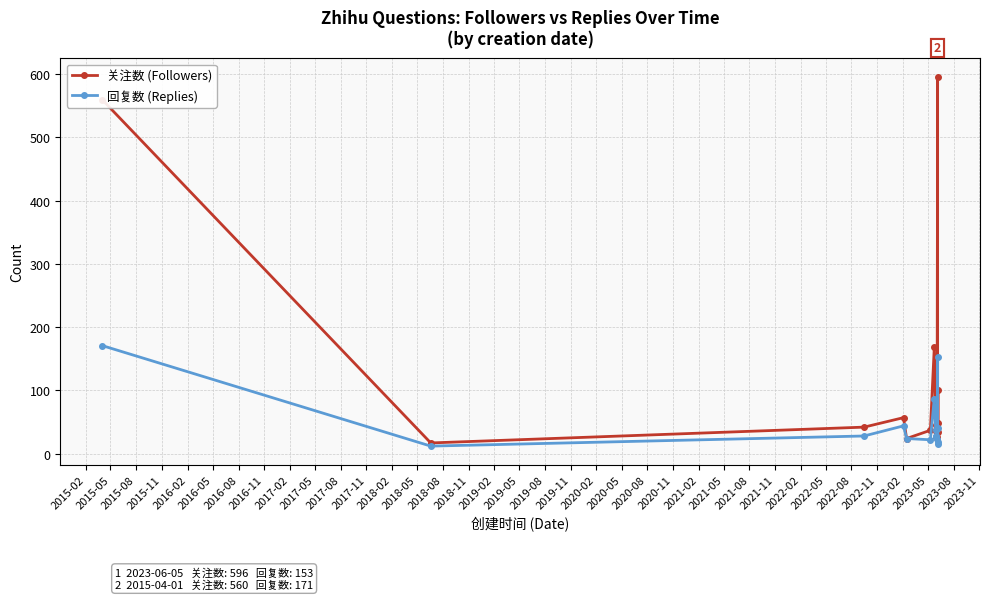

How many categories are shown in the chart?

15